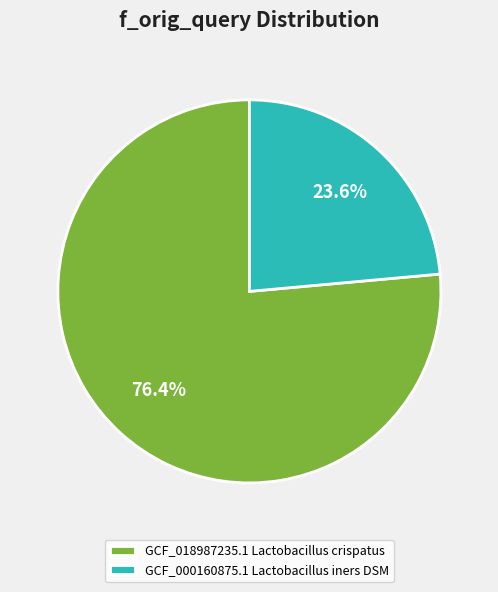

Count the number of slices in the pie.

2